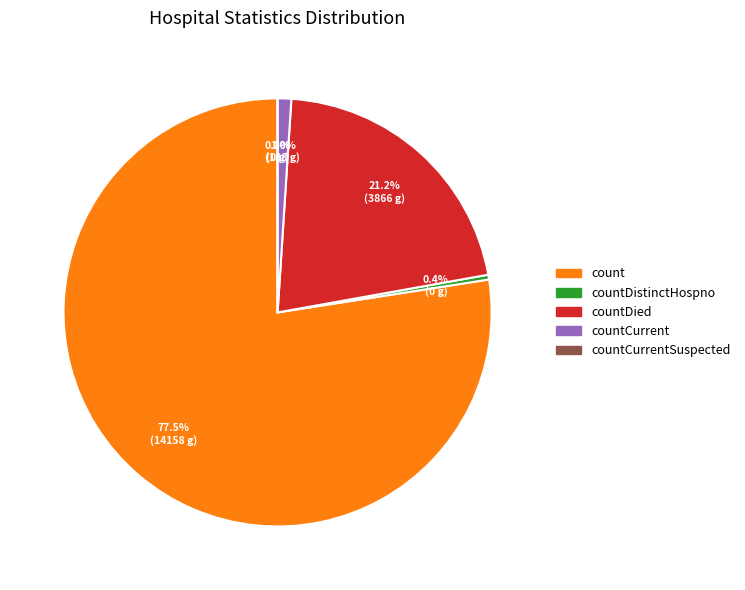

Which slice is the largest?

count